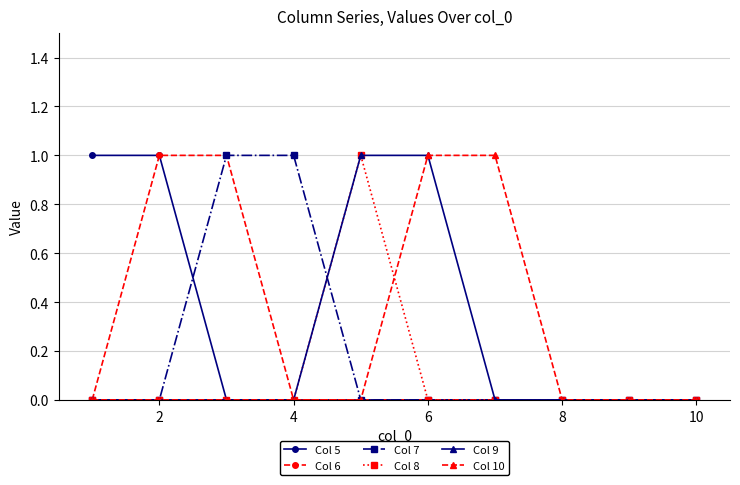

What is the value of the Col 10 point at the 6th from the left?

1